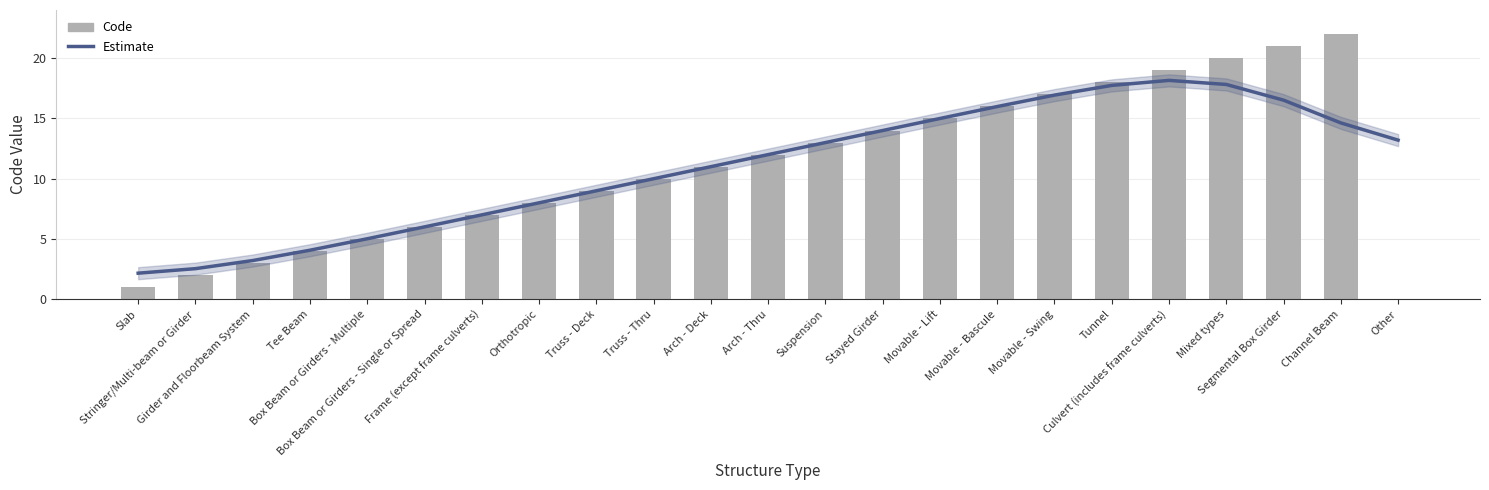

Is the value of Estimate at Stringer/Multi-beam or Girder greater than the value of Code at Stringer/Multi-beam or Girder?

Yes